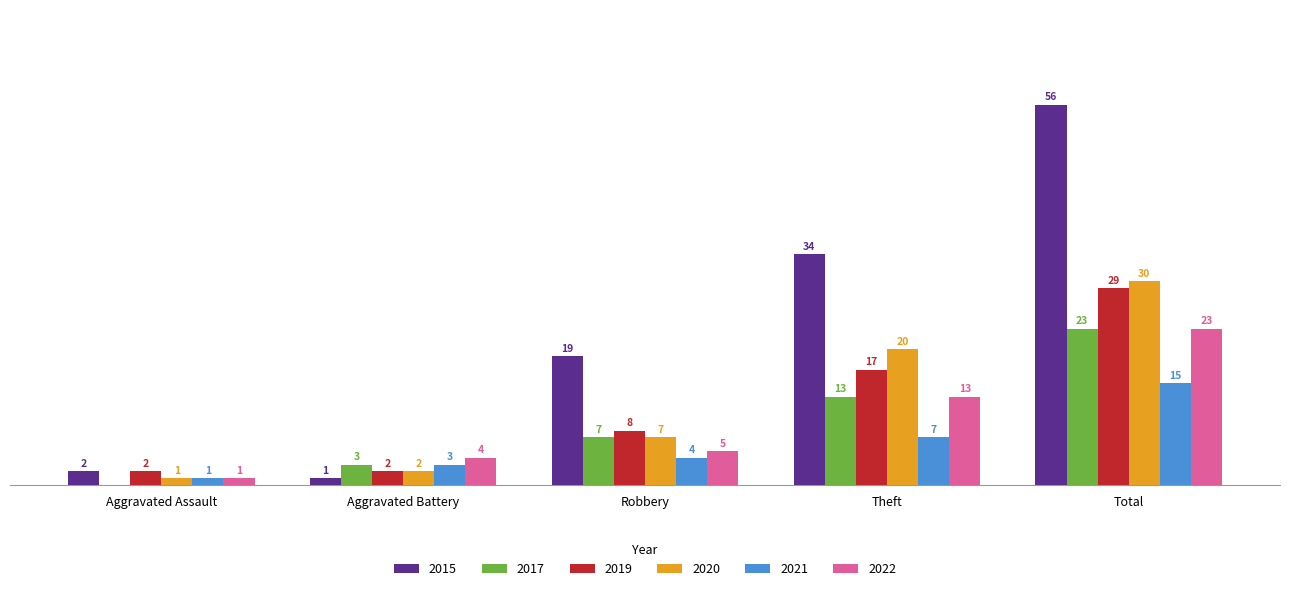

Where is 2021 nearest to the value 8?

Theft